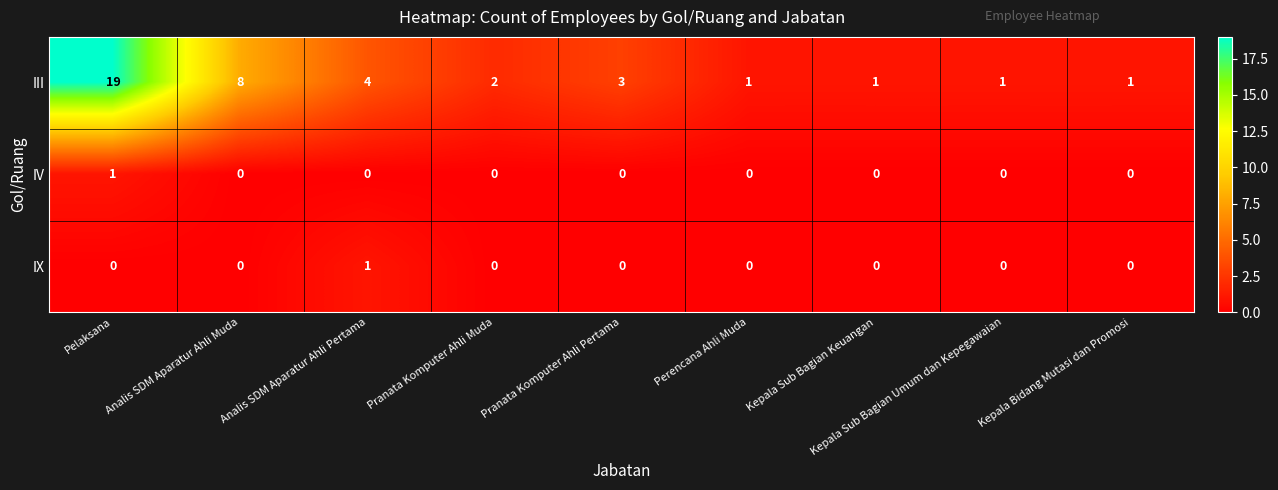

Rank the series at Analis SDM Aparatur Ahli Pertama from lowest to highest value.

IV, IX, III